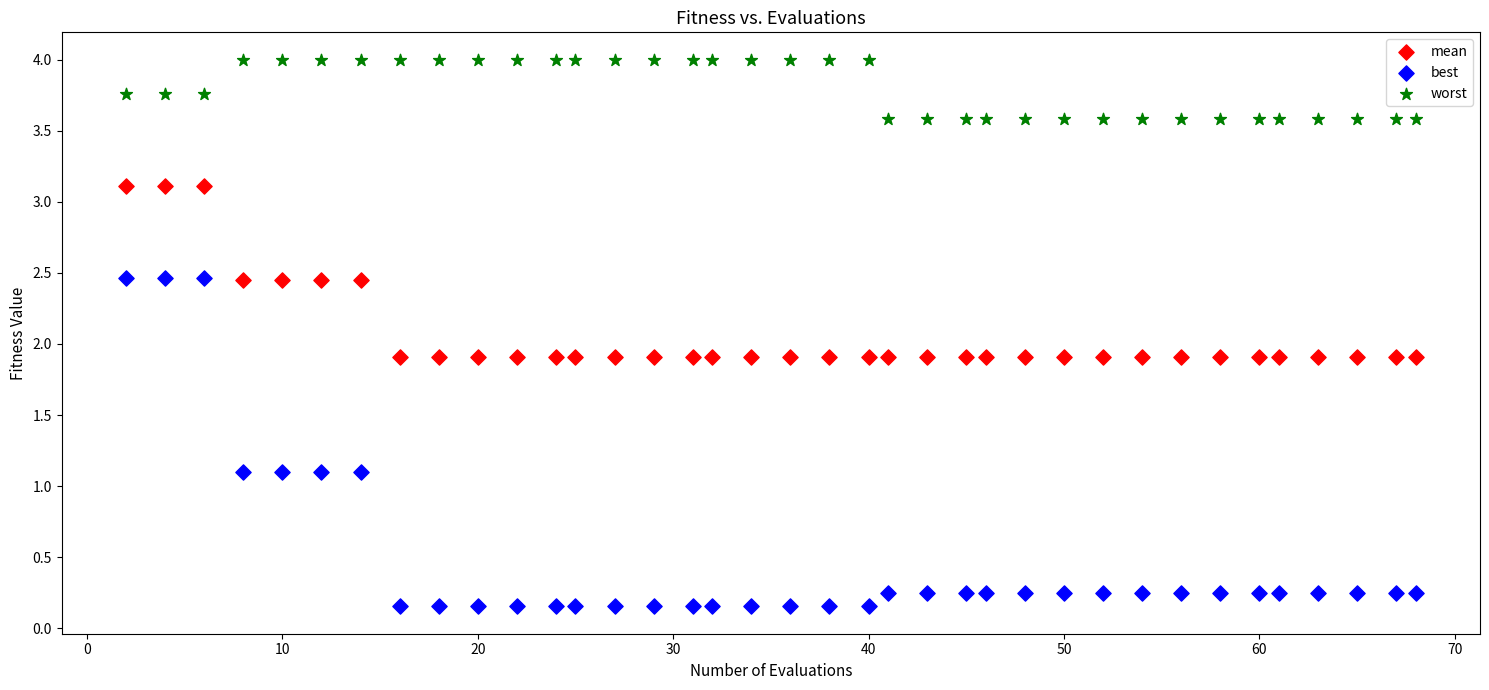

Across all data points, what is the range of Y values (max minus min)?

3.8